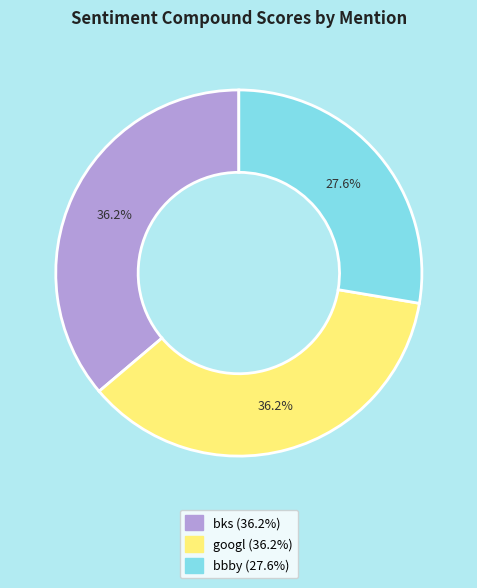

What is the smallest slice in the pie chart?

bbby